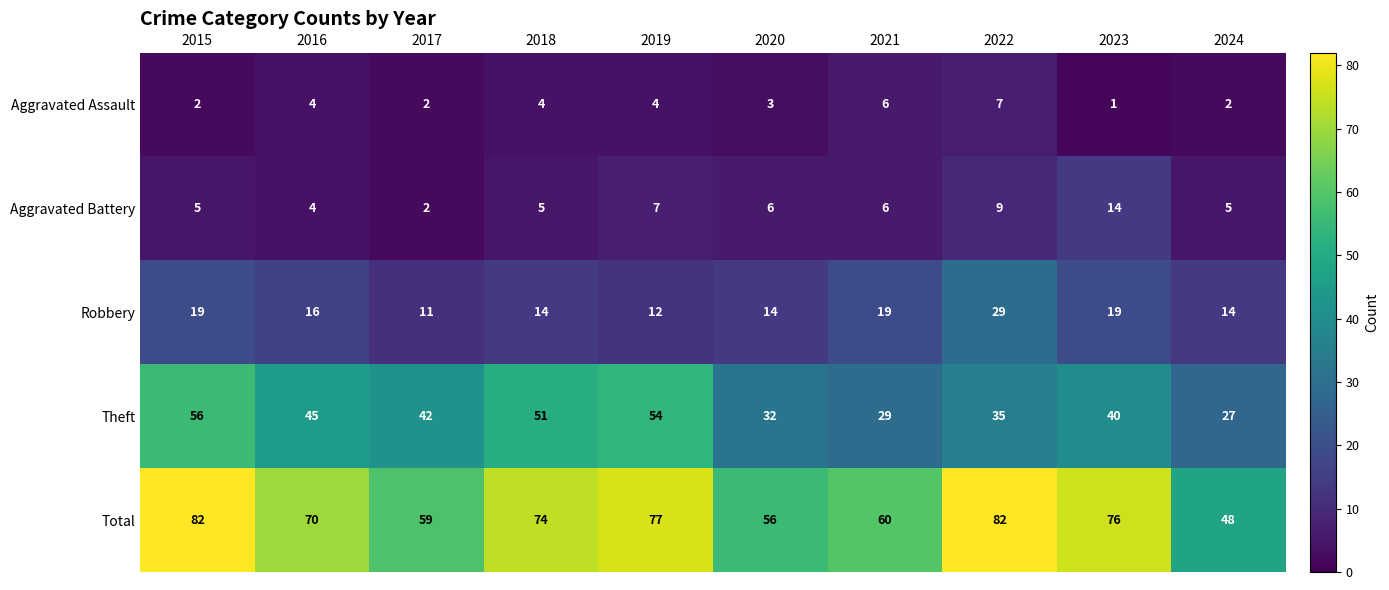

At how many categories does at least one series exceed 49?

9